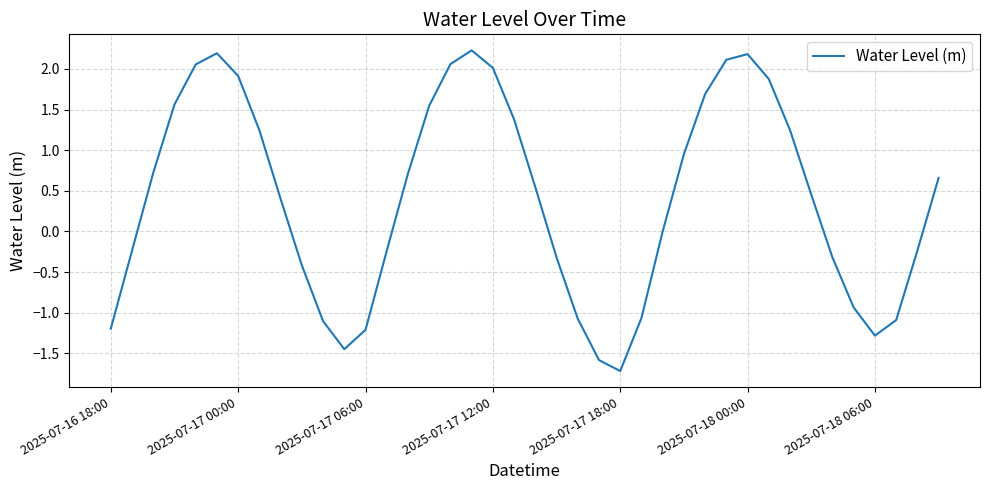

What is the greatest value displayed?

2.2